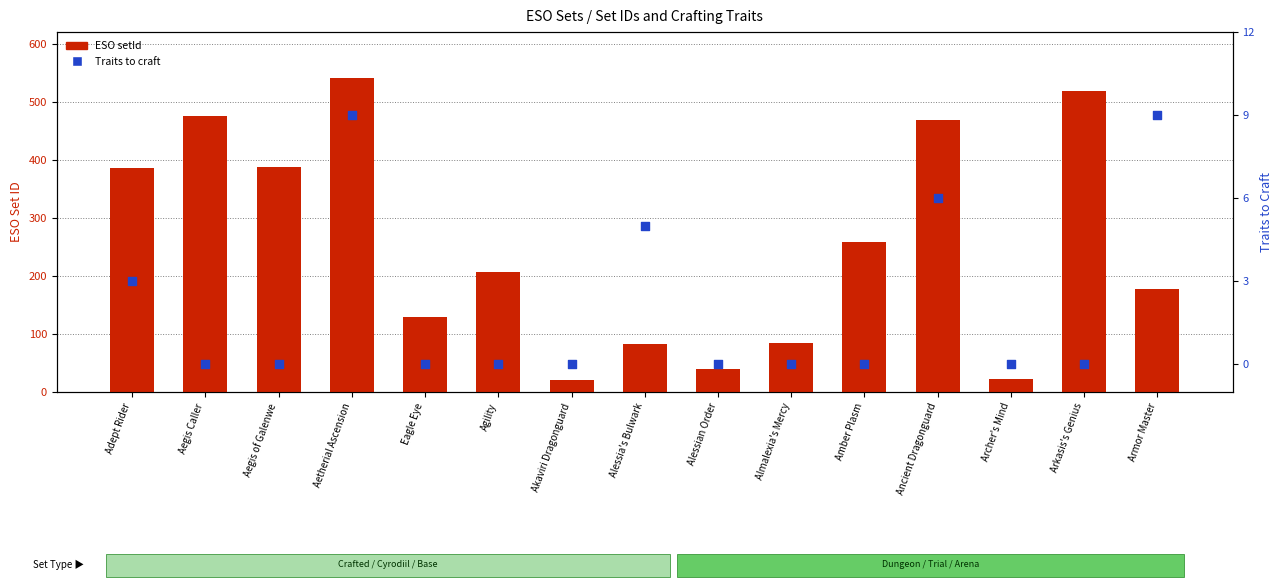

Is the value of ESO setId at Adept Rider greater than the value of Traits to craft at Eagle Eye?

Yes